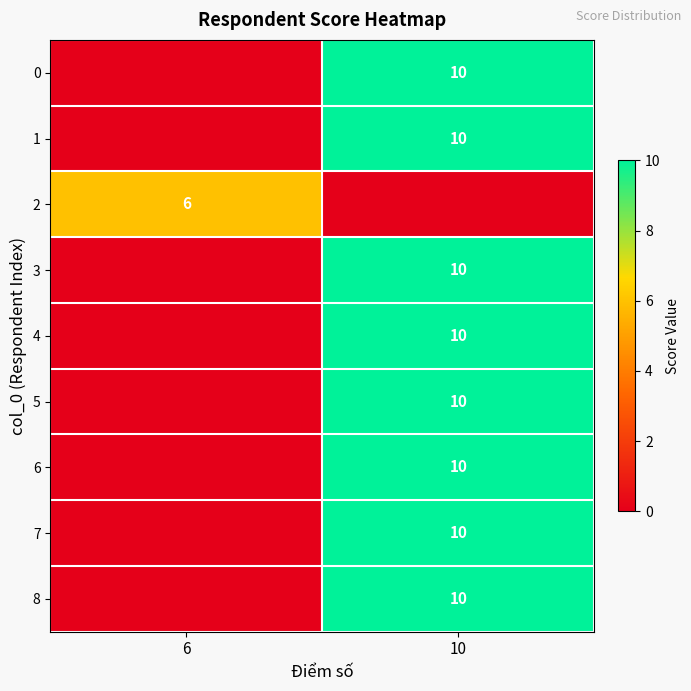

How many categories are shown in the chart?

2